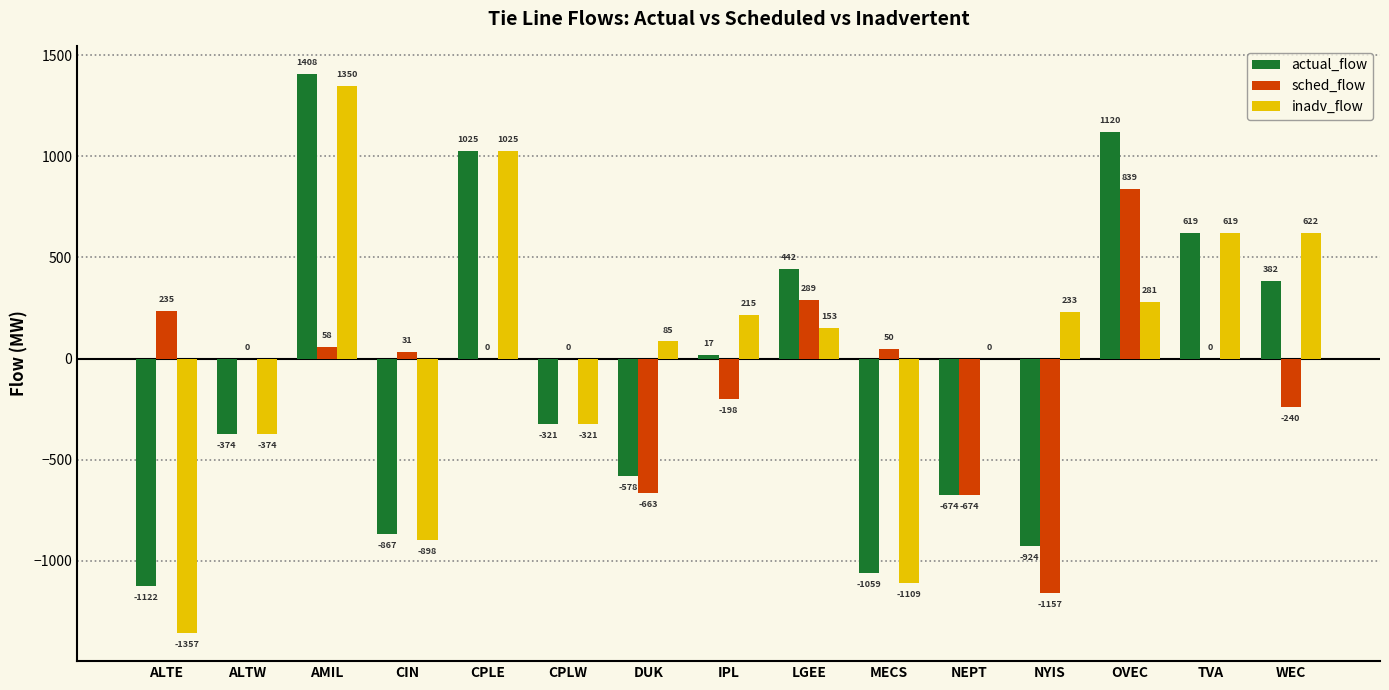

Which series has the widest spread of values?

inadv_flow